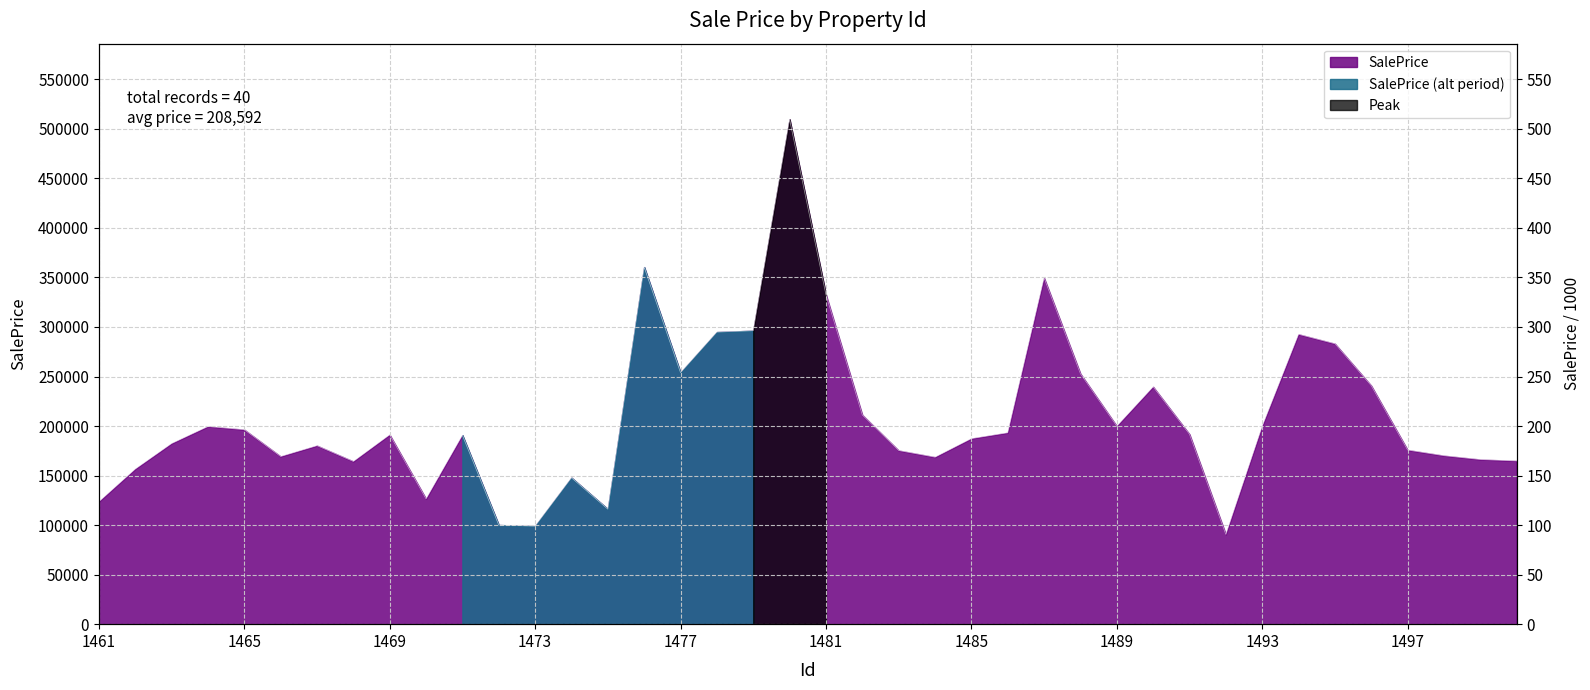

How many categories are shown in the chart?

40